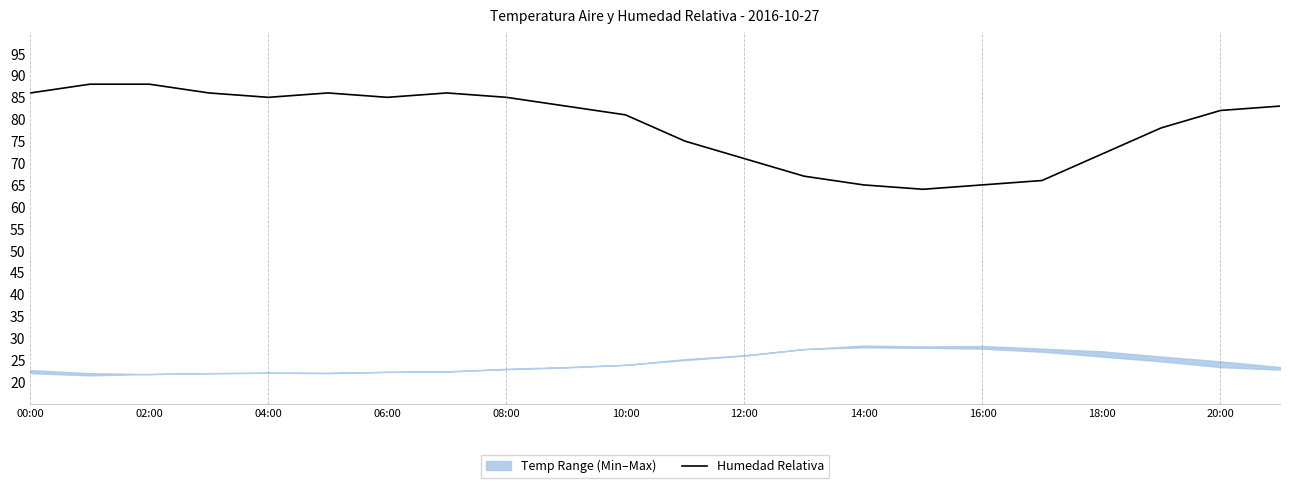

The value of Humedad Relativa at 20:00 is 82. True or false?

True